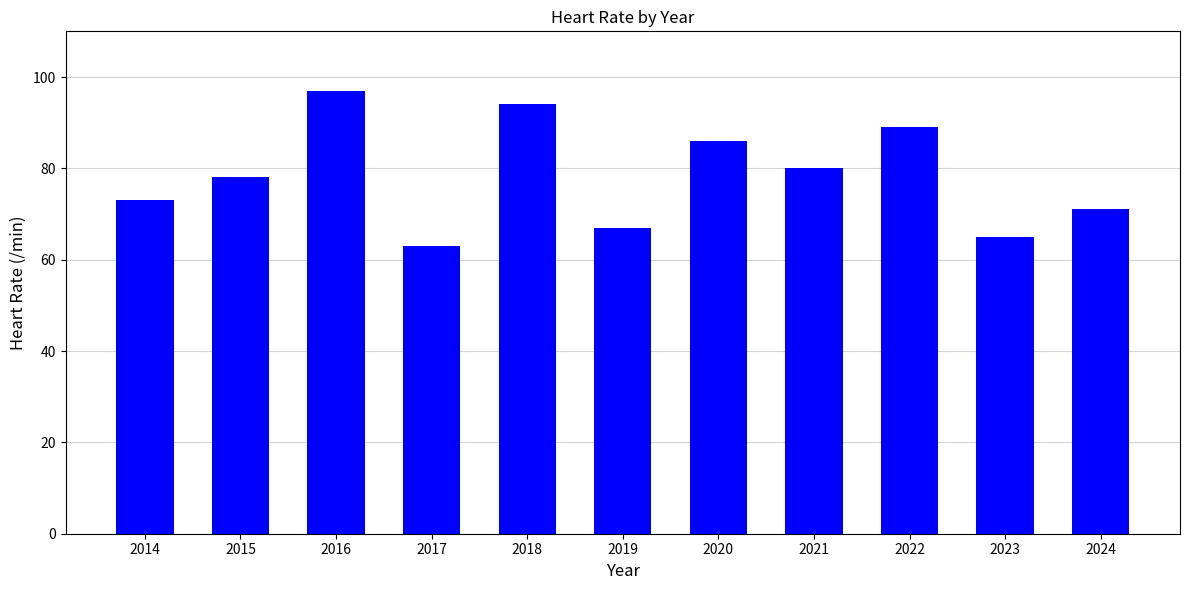

The chart shows a value of 63 at 2017. True or false?

True